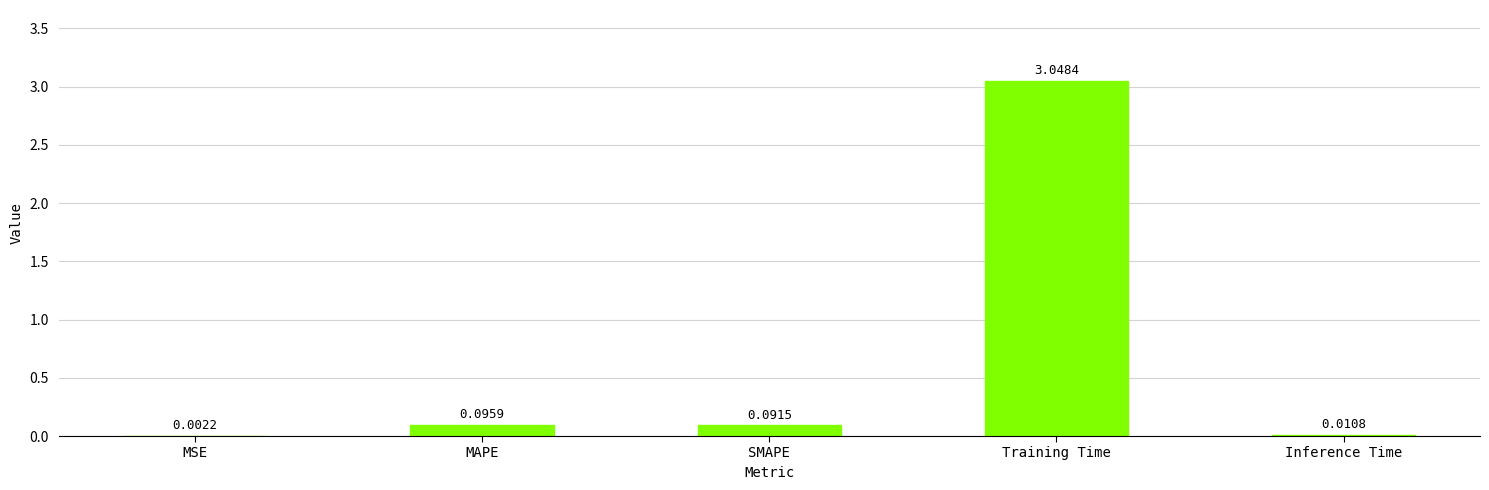

At which label is the value closest to 1?

MAPE